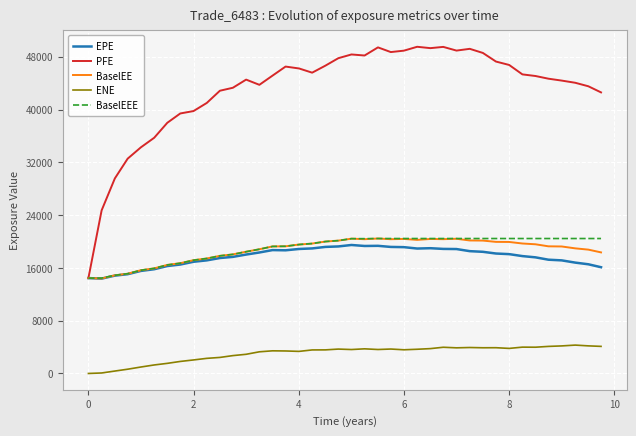

What is the greatest value displayed?

49505.4